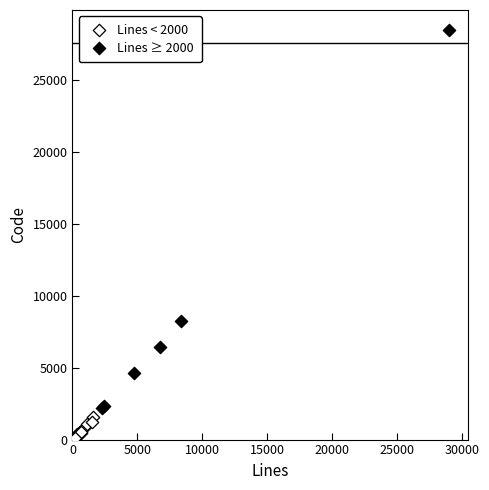

Which series reaches the minimum Y coordinate?

Lines < 2000